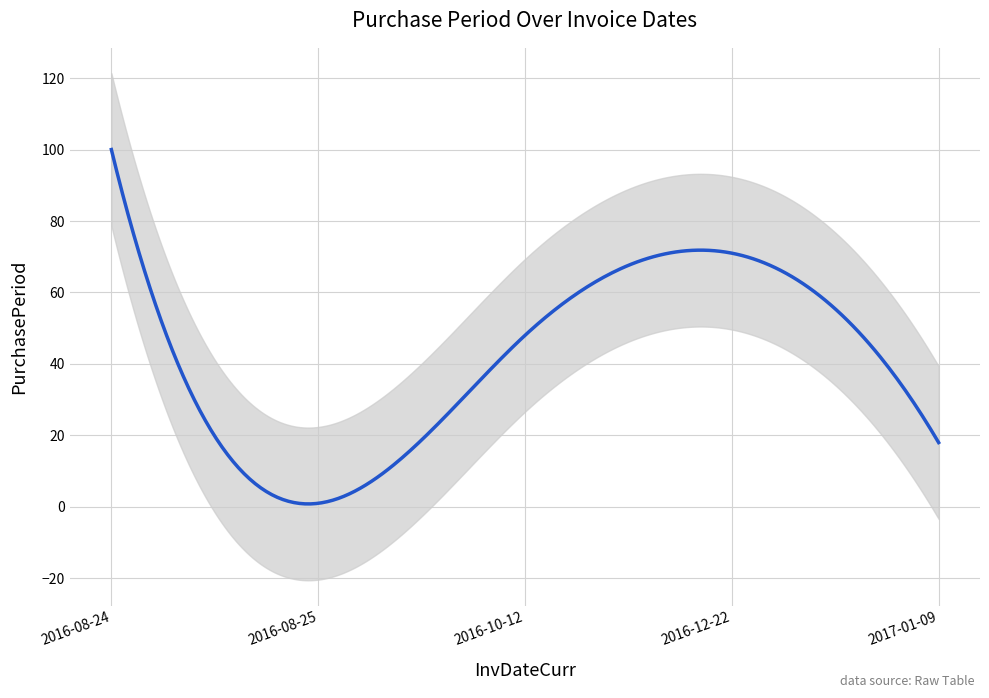

At which label does the data first exceed 48?

2016-08-24